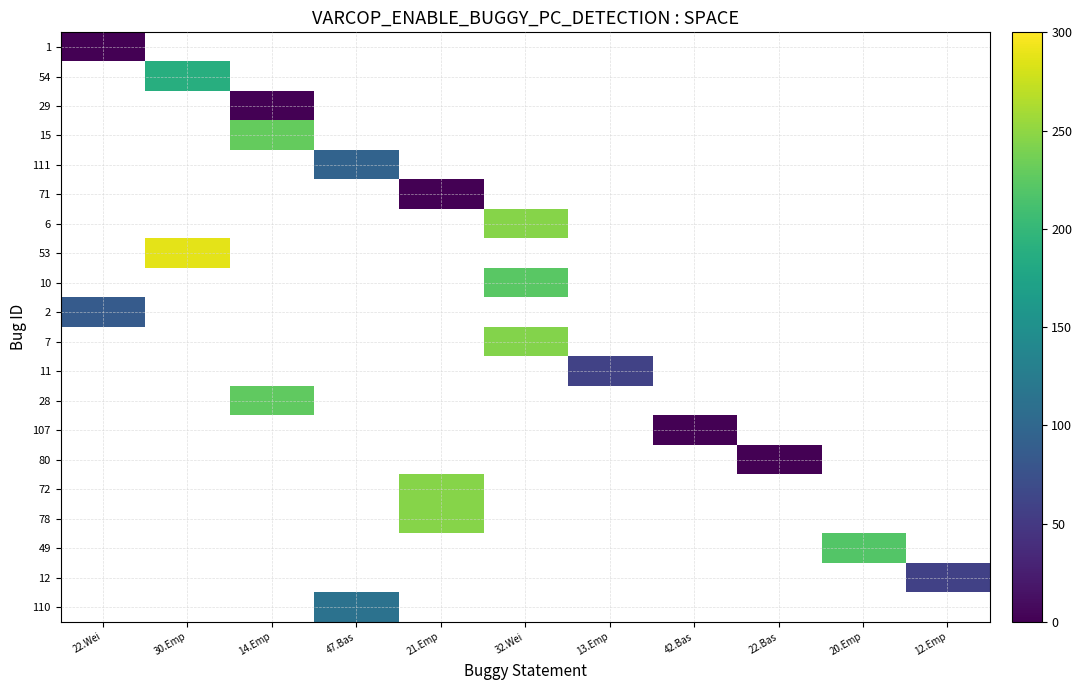

How many categories are shown in the chart?

11